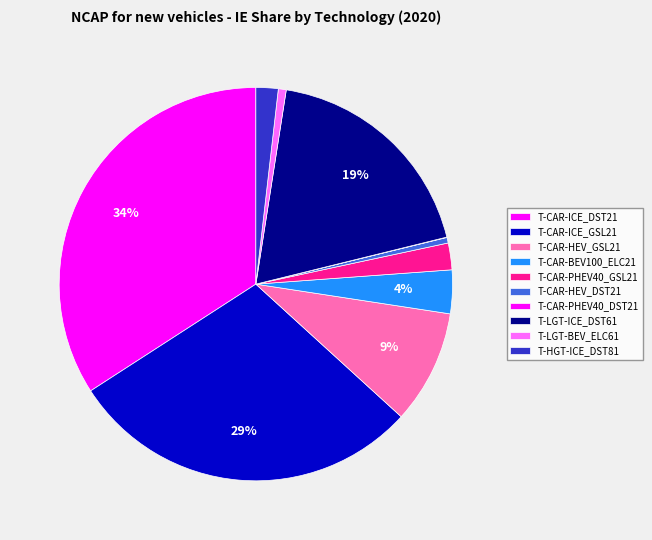

Is it true that T-CAR-PHEV40_GSL21 is 2% of the pie?

True